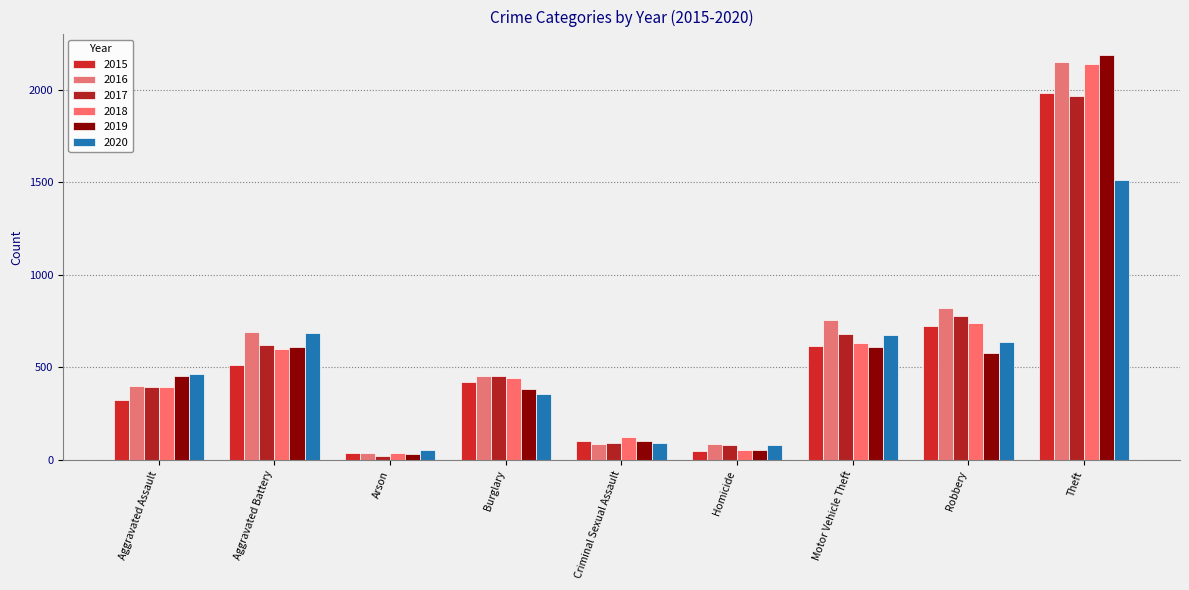

How many values in the 2015 series are below 421?

4